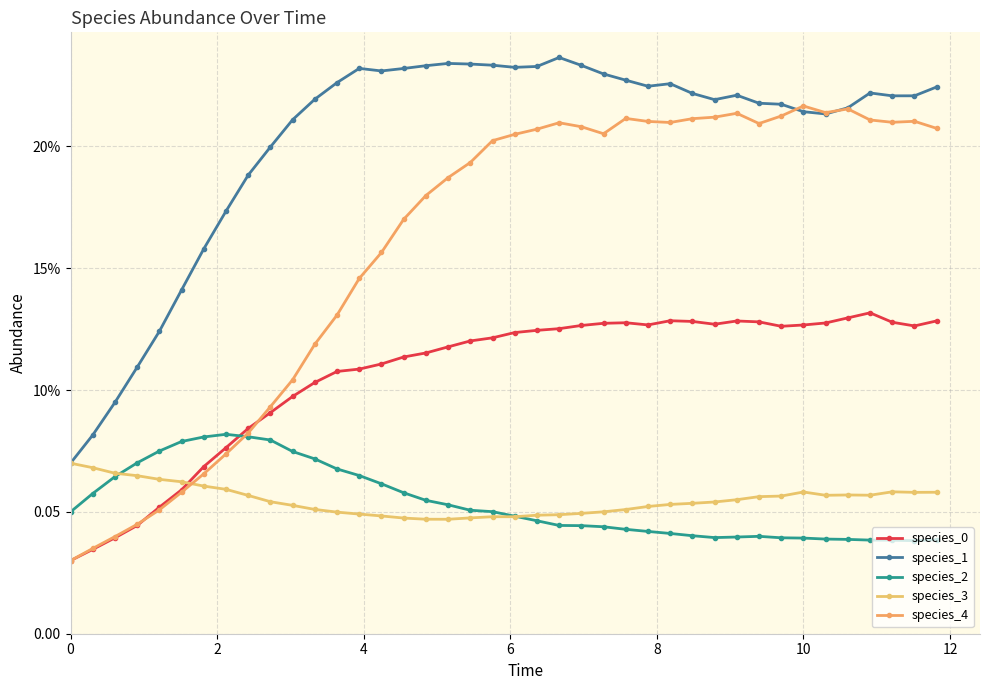

What is the value of the species_4 point at the 5th from the left?

0.1